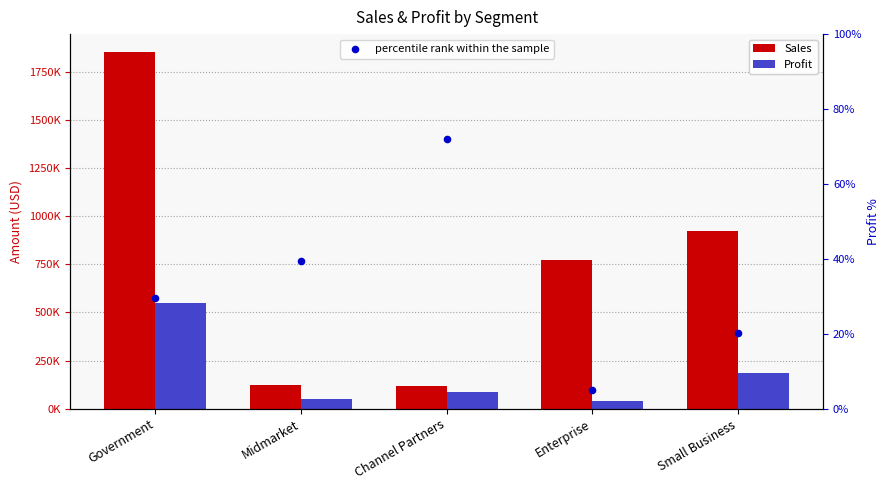

Is the value of percentile rank within the sample at Small Business greater than the value of Profit at Midmarket?

No